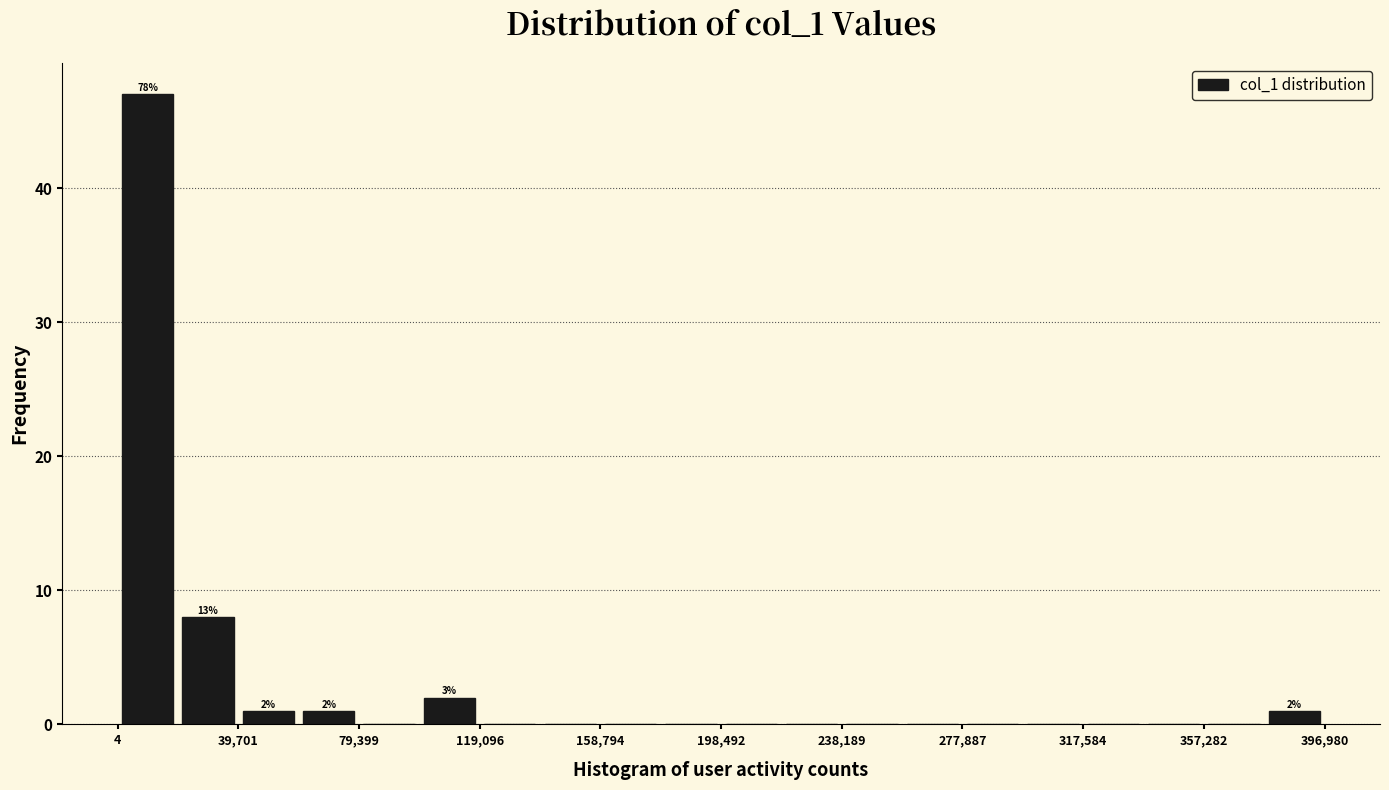

Read against the x-axis, roughly where is the centre of the tallest bar?

10000